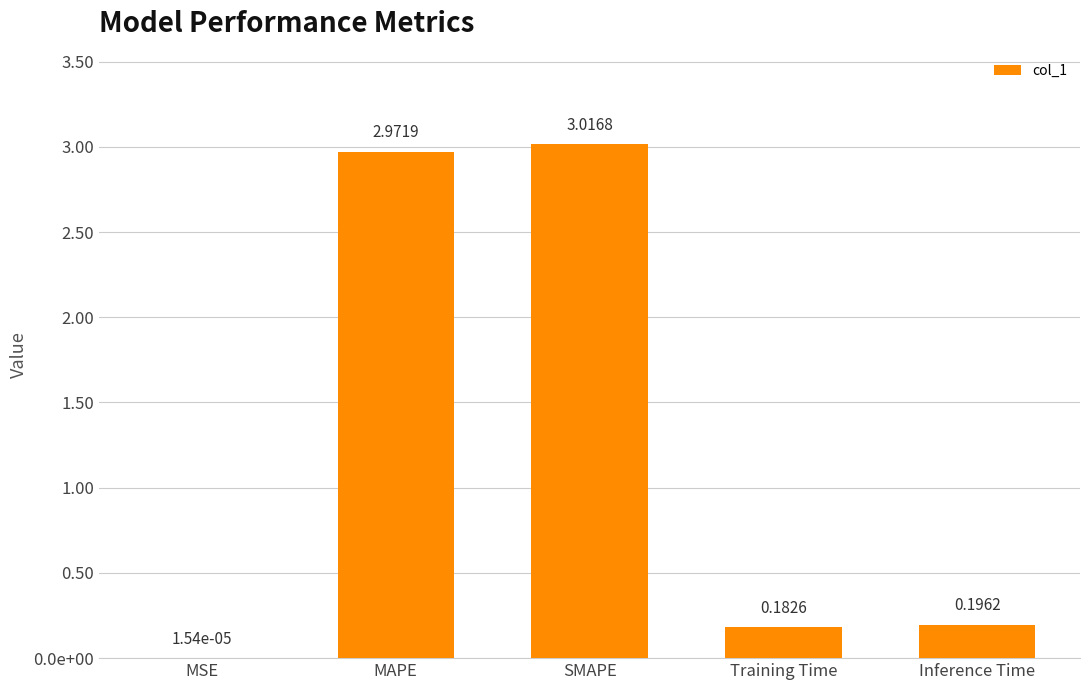

Which label corresponds to the largest value in the chart?

SMAPE